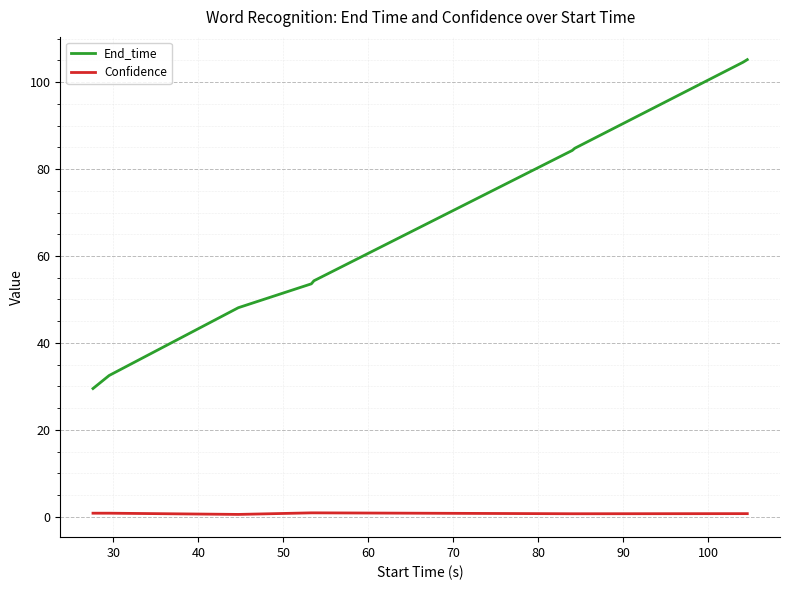

Which series has the largest range (max minus min)?

End_time